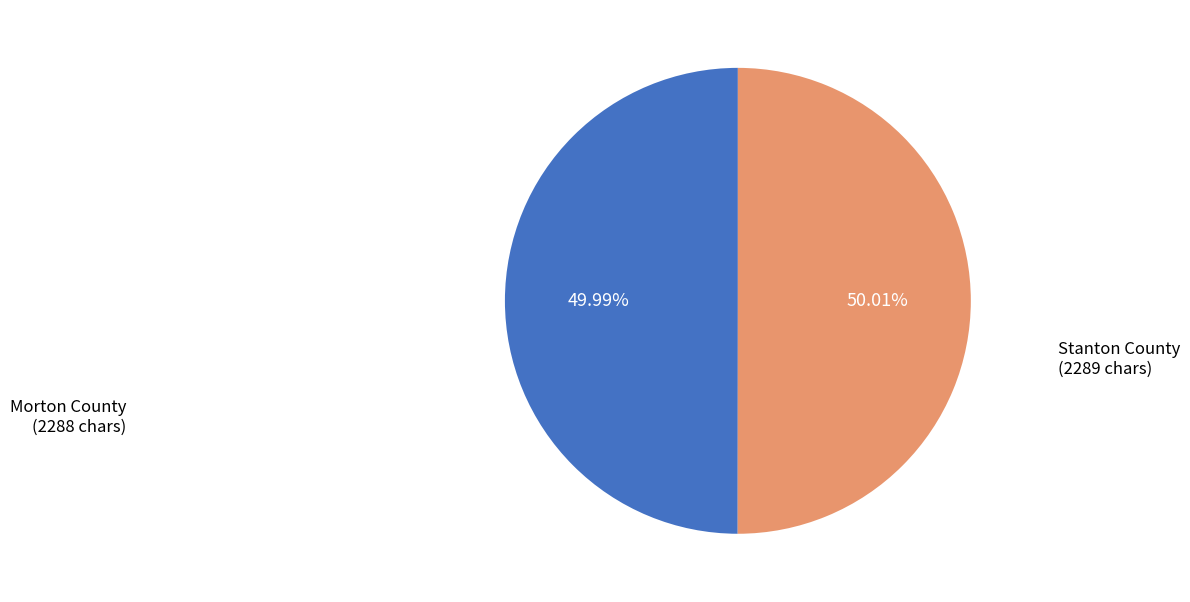

Do Morton County and Stanton County together represent more than half of the pie?

Yes